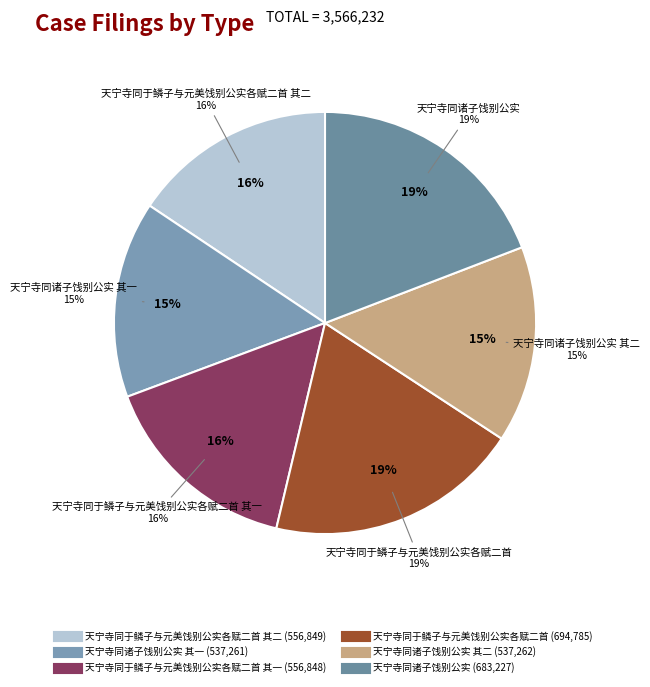

What portion of the pie excludes 天宁寺同于鳞子与元美饯别公实各赋二首?

80.5%